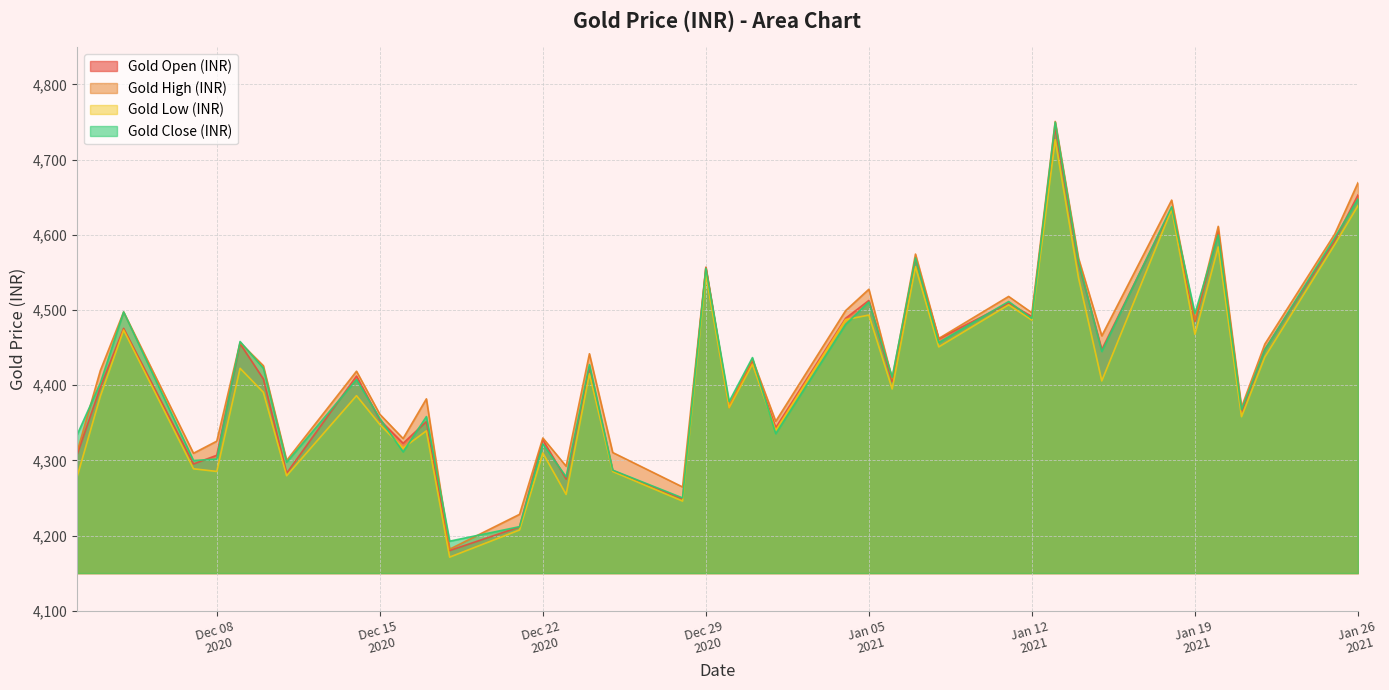

Between 2021-01-20 and 2020-12-28, which is larger?

2021-01-20